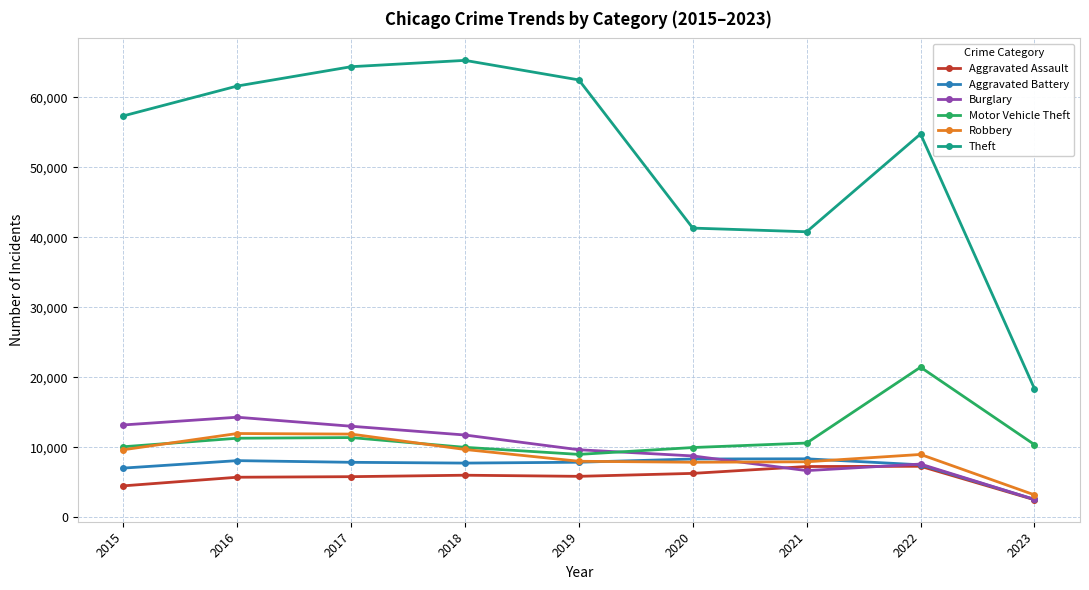

Which series ends up on top after the final intersection of Robbery and Motor Vehicle Theft?

Motor Vehicle Theft